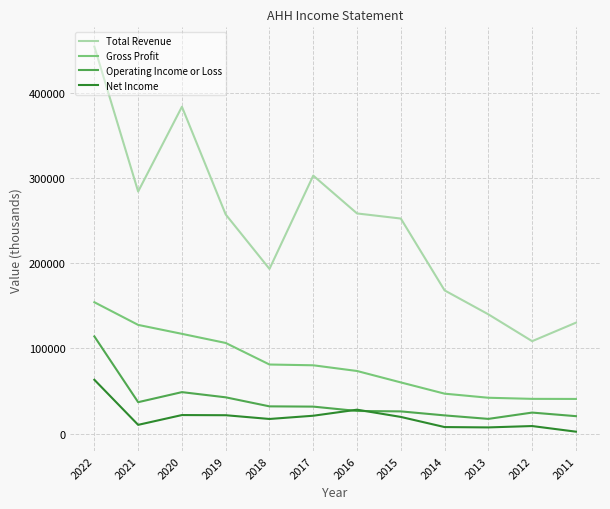

At which category is the sum across all series the highest?

2022